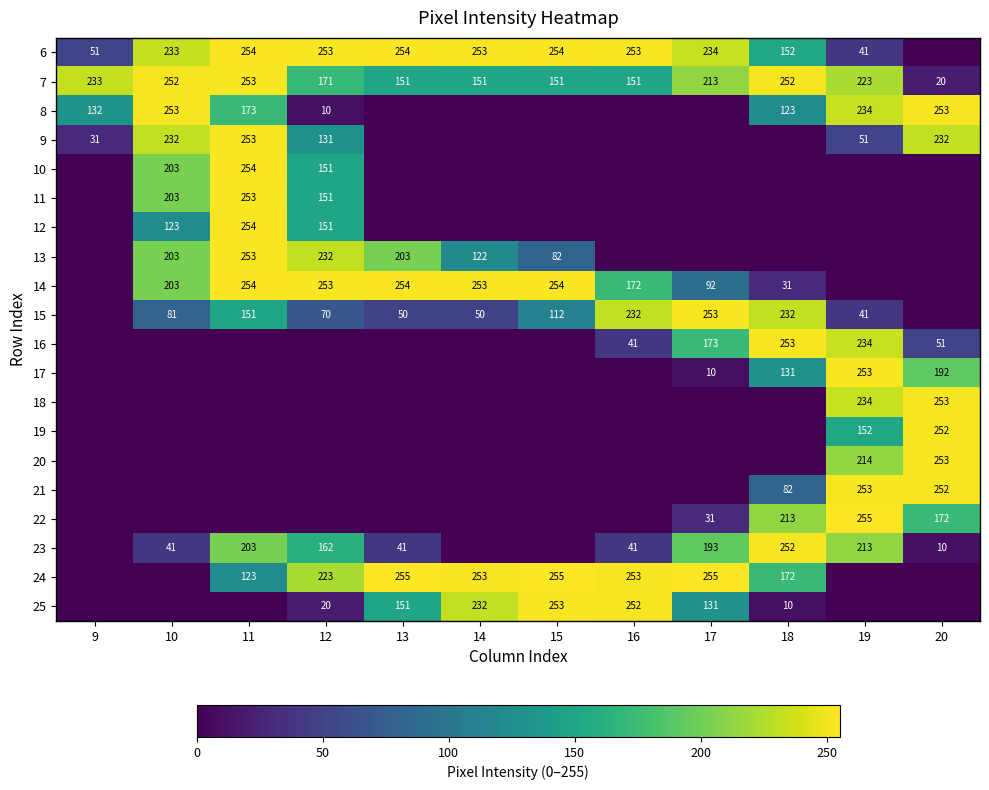

What is the difference between the 25 values at 14 and 18?

222